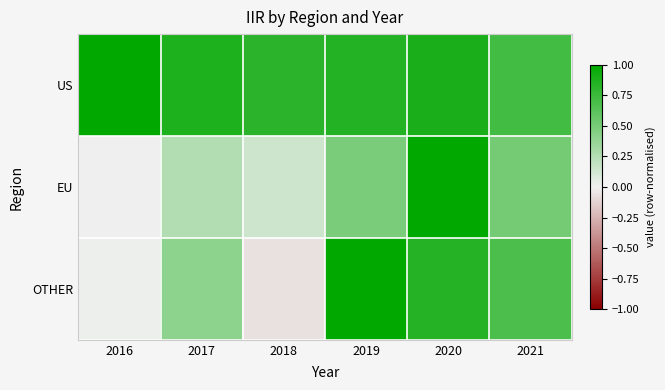

Reading left to right, what are all the values shown in this chart?

US: 2016=1.0	2017=0.9	2018=0.8	2019=0.9	2020=0.9	2021=0.7
EU: 2016=0.0	2017=0.3	2018=0.1	2019=0.5	2020=1.0	2021=0.5
OTHER: 2016=0.0	2017=0.4	2018=-0.1	2019=1.0	2020=0.8	2021=0.7